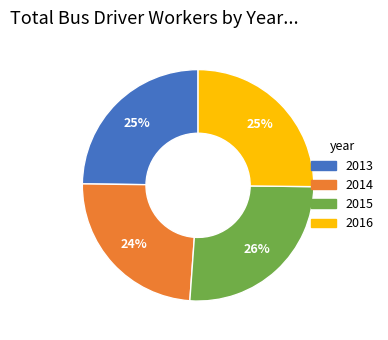

To the nearest percent, what is the average slice percentage?

25%